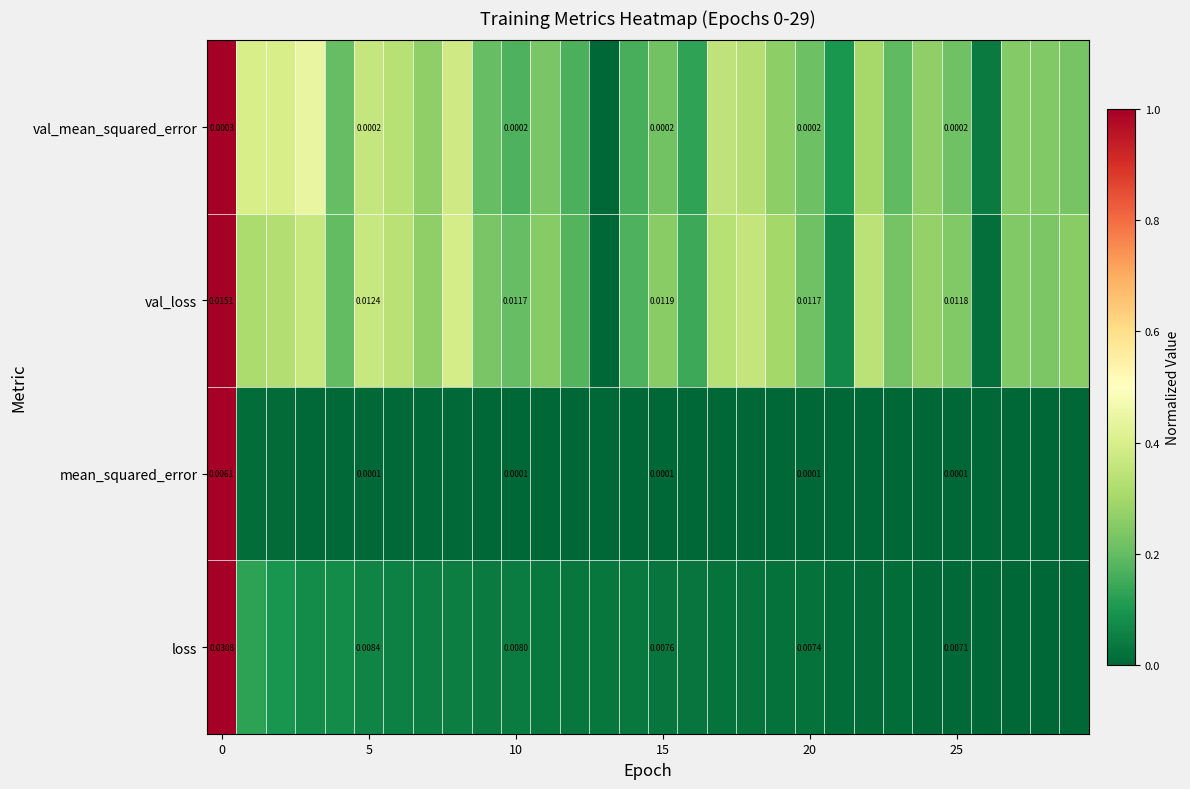

At 25, list the series in order from smallest to largest.

mean_squared_error, val_mean_squared_error, loss, val_loss